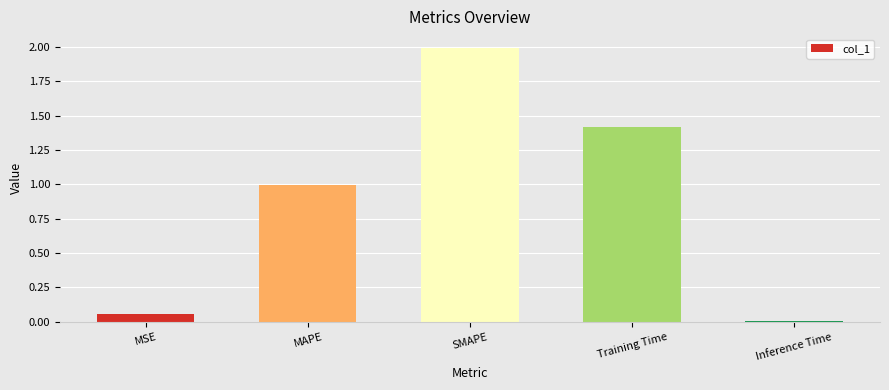

What is the value of the 3rd bar from the left?

2.0